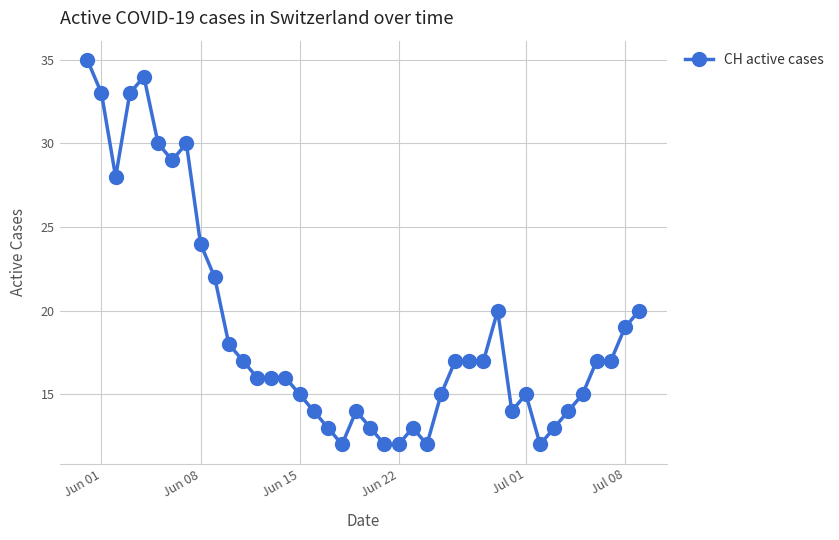

Reading left to right, what are all the values shown in this chart?

35	33	28	33	34	30	29	30	24	22	18	17	16	16	16	15	14	13	12	14	13	12	12	13	12	15	17	17	17	20	14	15	12	13	14	15	17	17	19	20